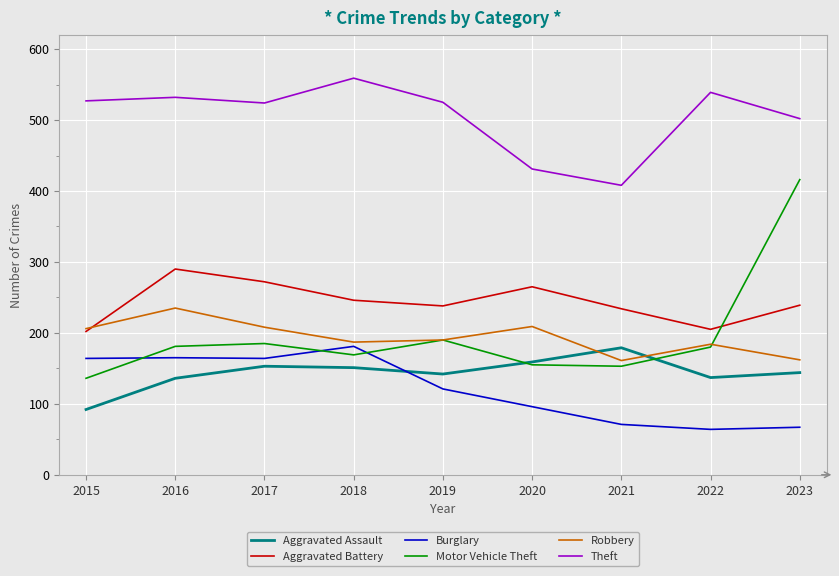

After their last crossing, which series has the higher values: Robbery or Aggravated Battery?

Aggravated Battery